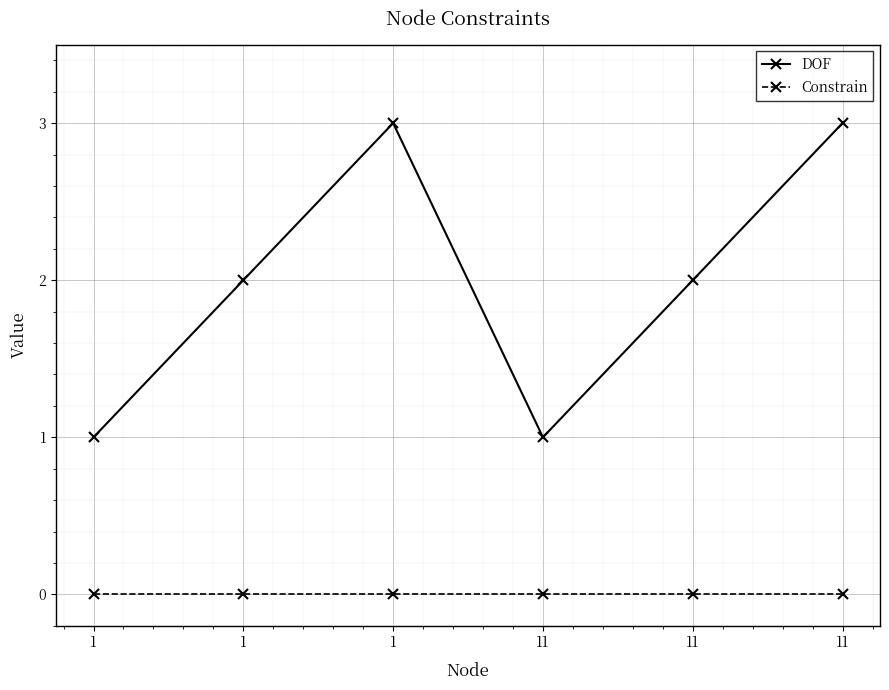

How many lines are shown in the chart?

2